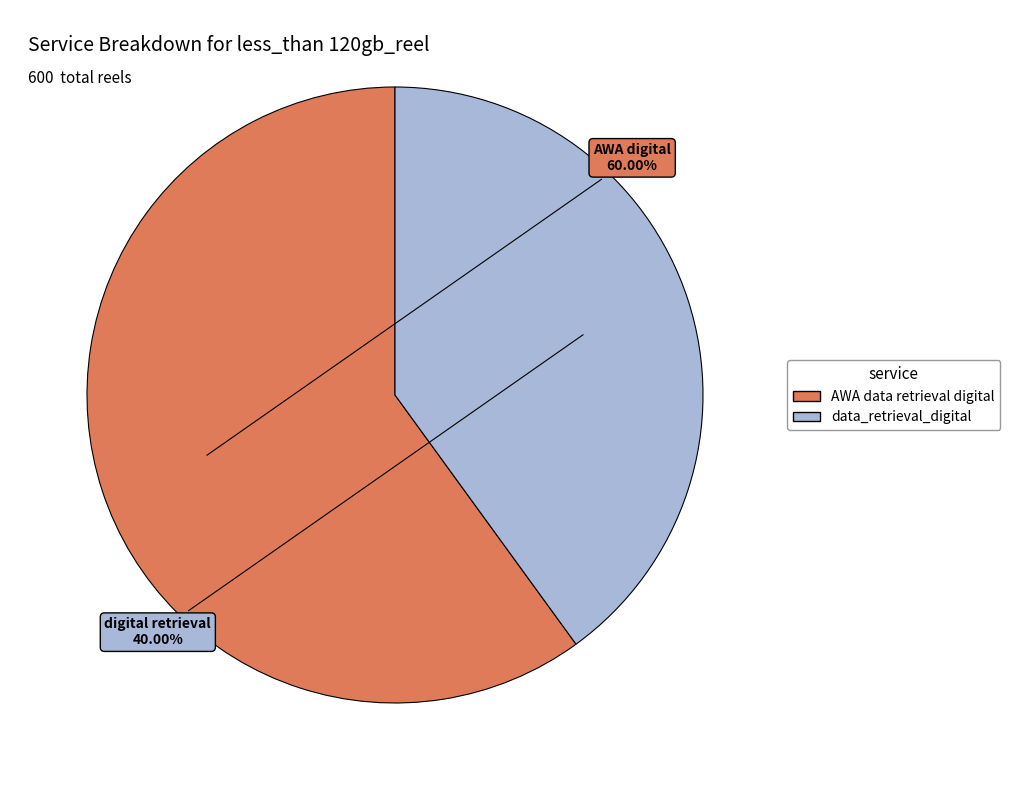

The AWA data retrieval digital slice represents 60% of the pie. True or false?

True